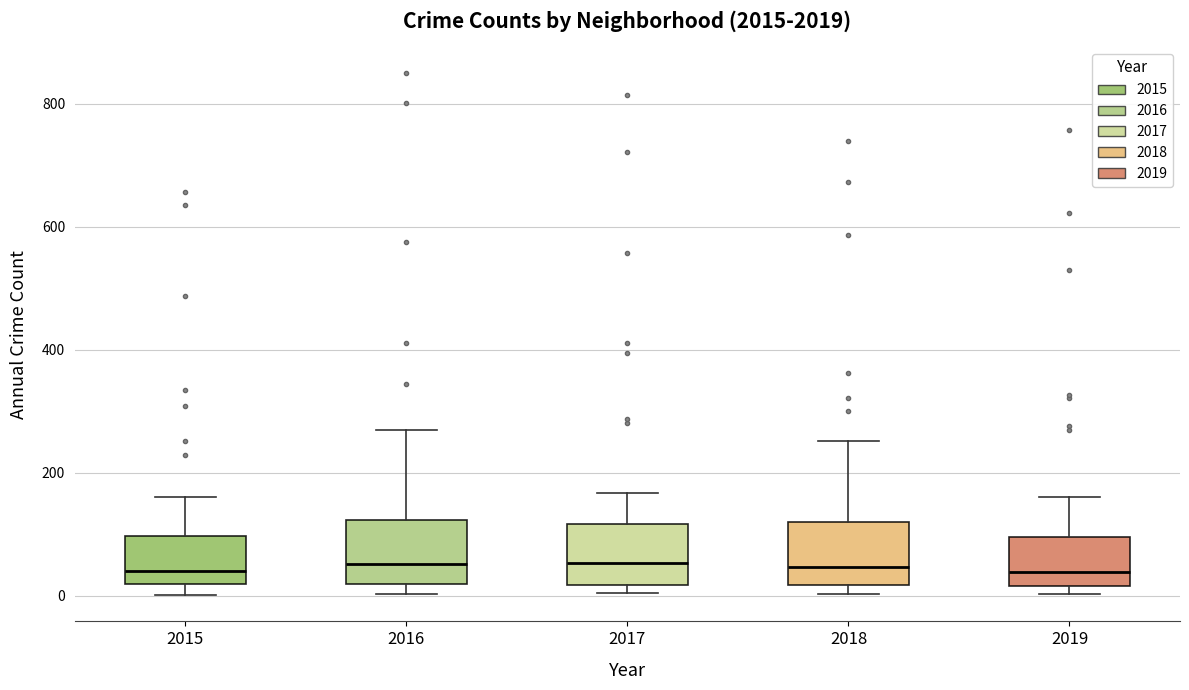

Reading left to right, transcribe this box plot: for each box, give where its median line is, the range the box spans, and where its two whiskers end, as read against the y-axis. The values are not printed on the chart, so give them approximately, as read against the axis.

2015: median 40, box 20 to 100, whiskers 0 to 160
2016: median 60, box 20 to 120, whiskers 0 to 280
2017: median 60, box 20 to 120, whiskers 0 to 160
2018: median 40, box 20 to 120, whiskers 0 to 260
2019: median 40, box 20 to 100, whiskers 0 to 160